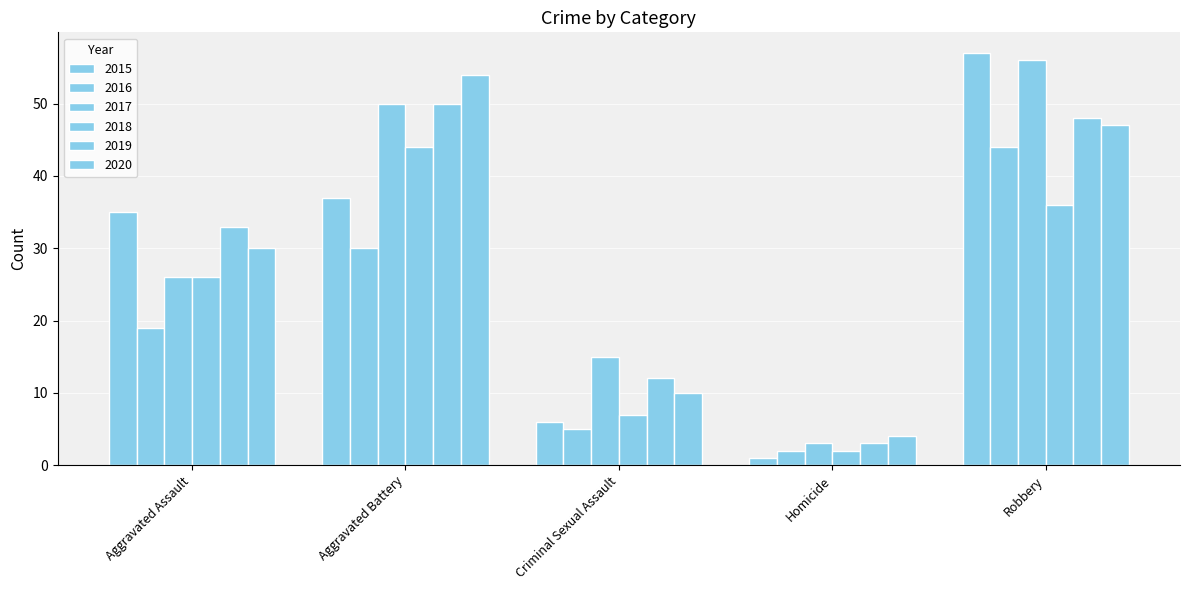

Reading left to right, what are all the values shown in this chart?

2015: 35	37	6	1	57
2016: 19	30	5	2	44
2017: 26	50	15	3	56
2018: 26	44	7	2	36
2019: 33	50	12	3	48
2020: 30	54	10	4	47